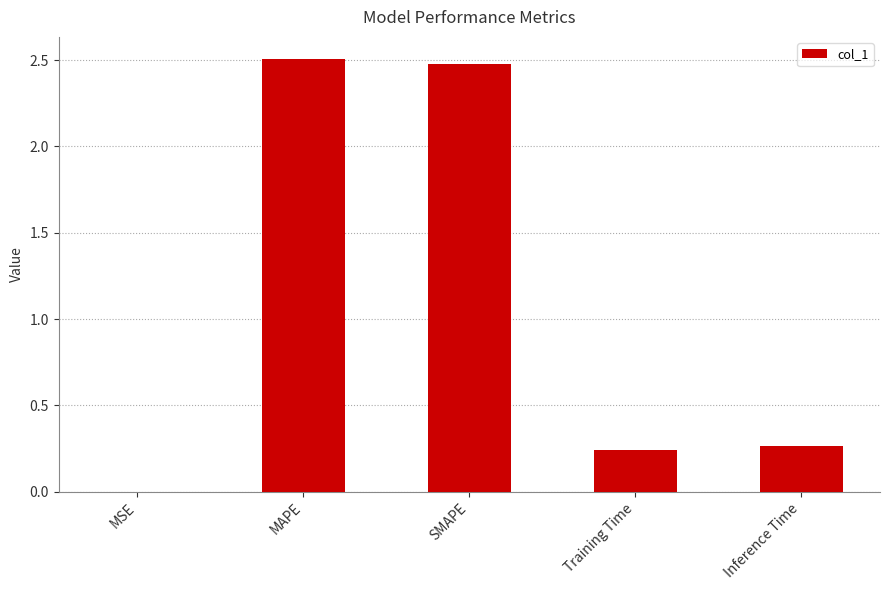

What is the change in value from MSE to Inference Time?

+0.3